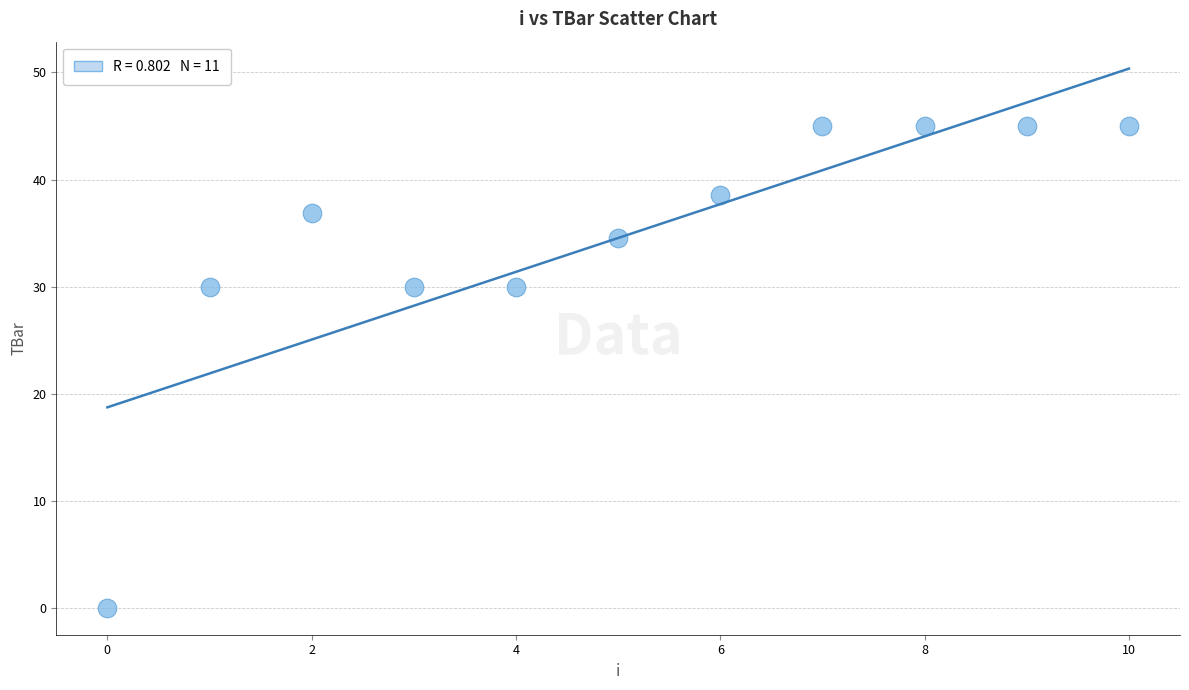

What is the average Y value?

34.5